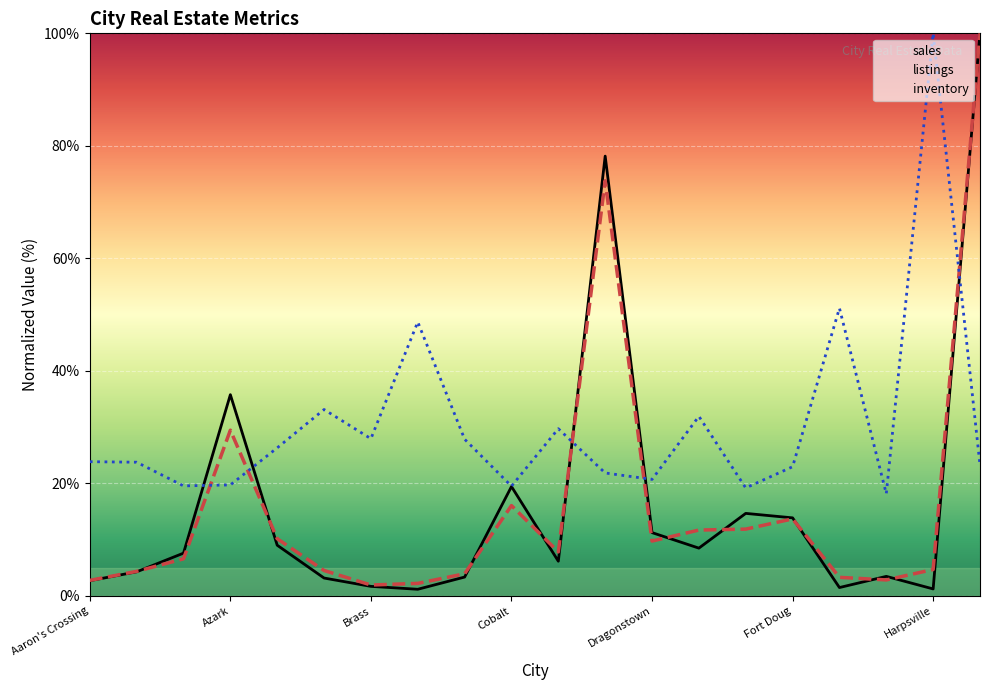

What is the minimum value for inventory?

18.2